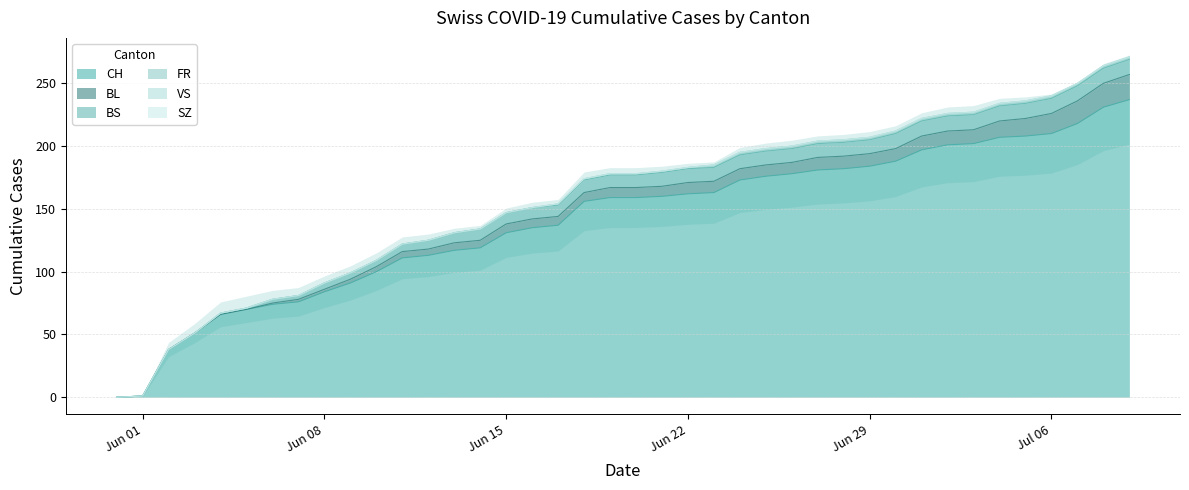

What is the label of the 6th point from the right?

2020-07-04